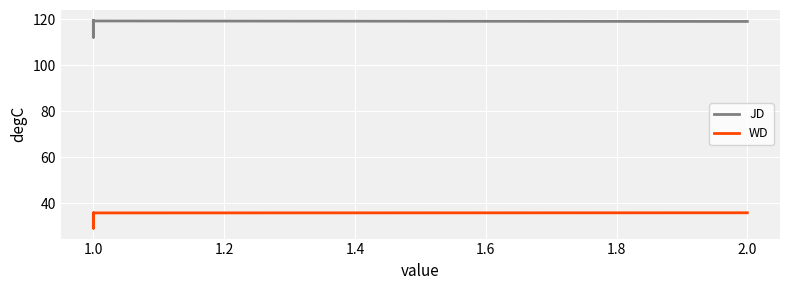

Which series has the widest spread of values?

JD